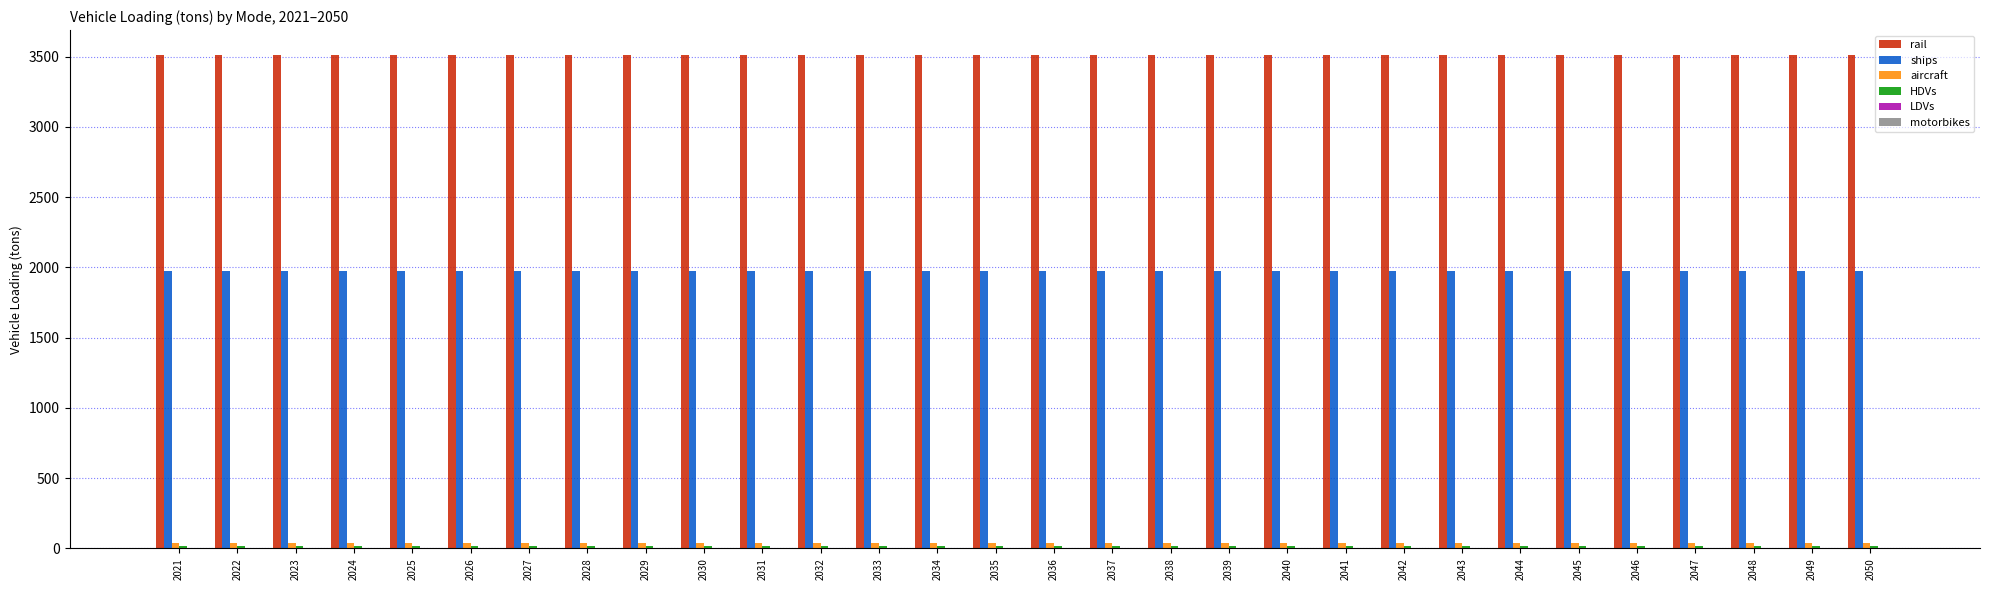

What is the maximum value shown in the chart?

3512.4